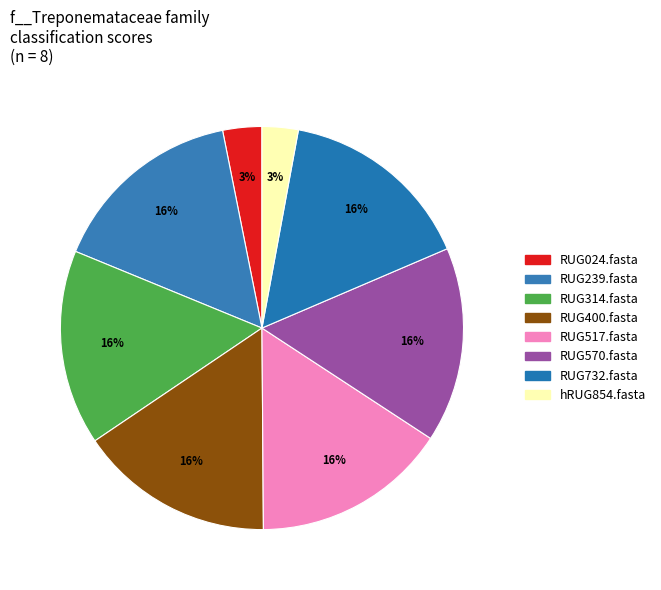

How many slices are in this pie chart?

8